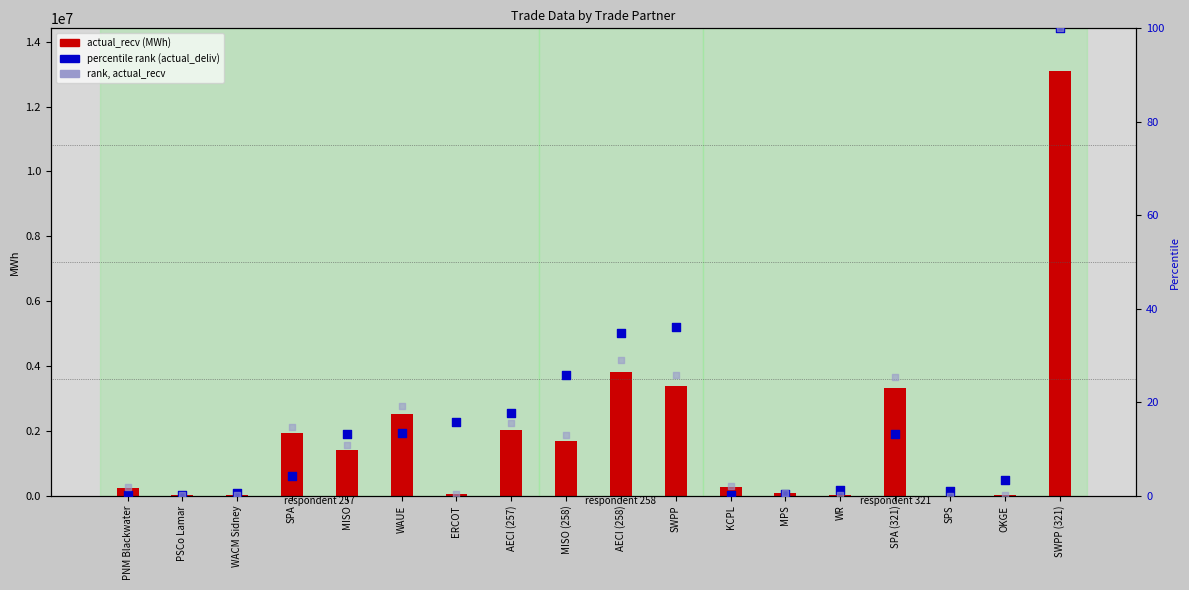

At how many categories does at least one series exceed 11246838?

1